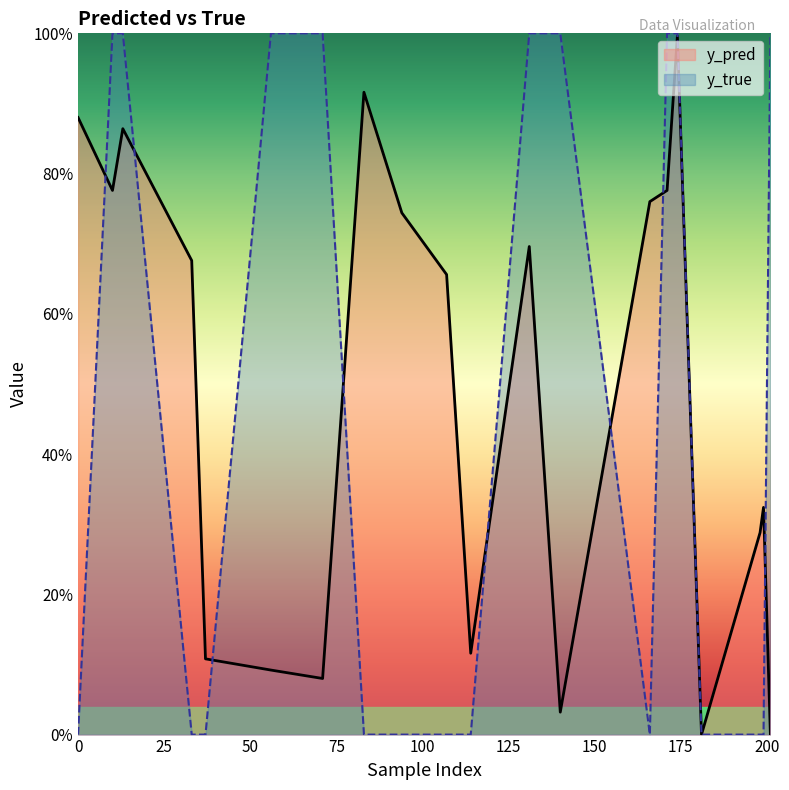

Where do y_true and y_pred first cross each other?

0 and 10